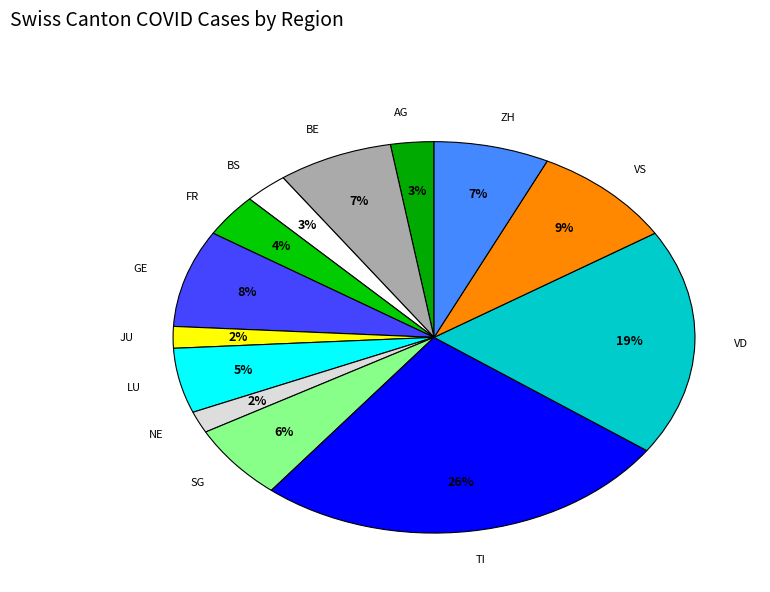

Rank the categories by value from lowest to highest.

JU, NE, AG, BS, FR, LU, SG, BE, ZH, GE, VS, VD, TI